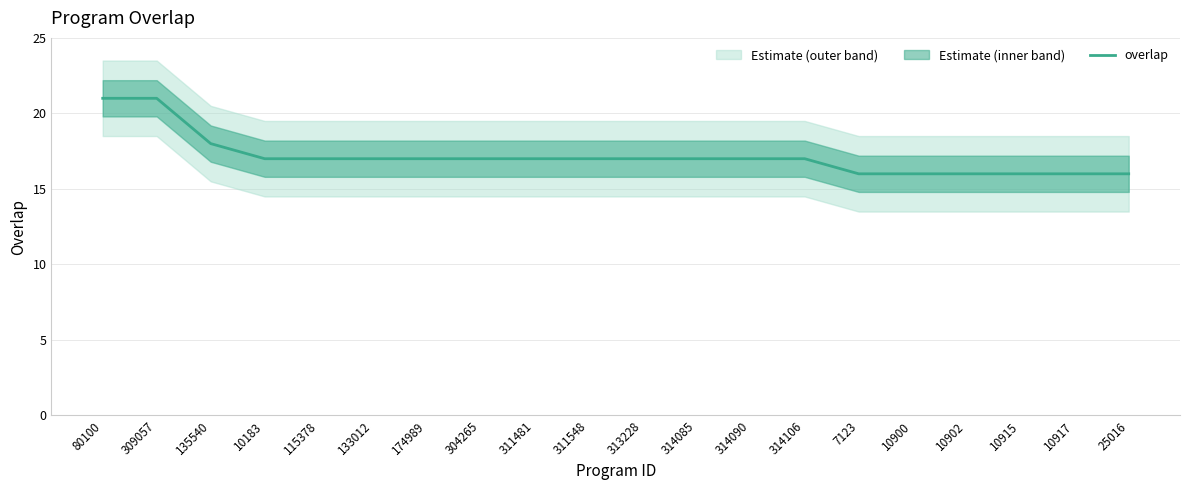

The value at 311548 is 29. True or false?

False